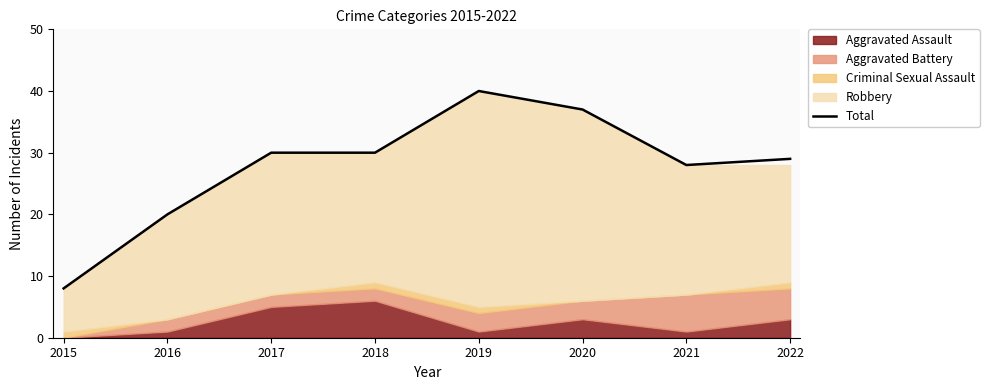

At which category does the chart reach its minimum across all series?

2015